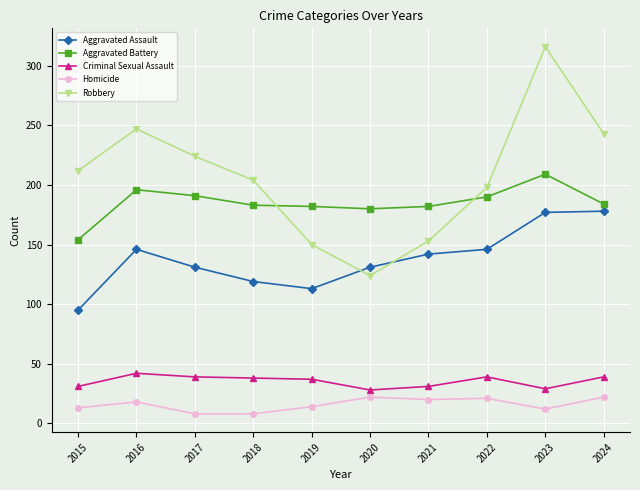

True or false: Robbery has more than 2 points higher than both neighbors.

False